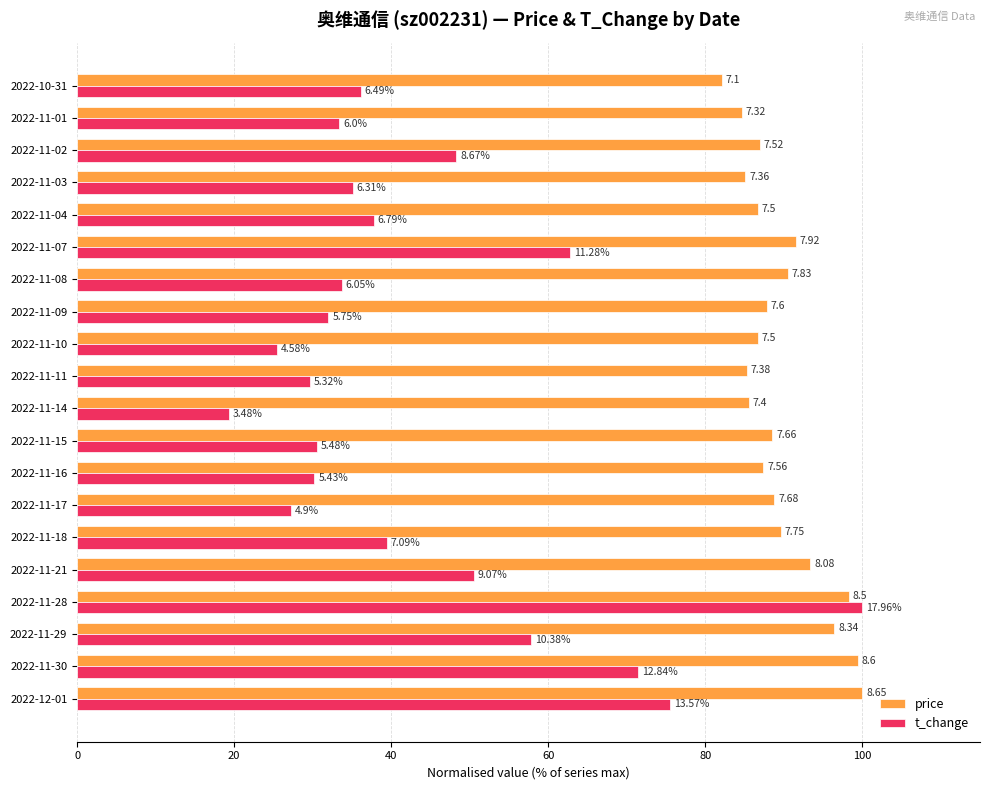

Which series has the largest total across all categories?

price